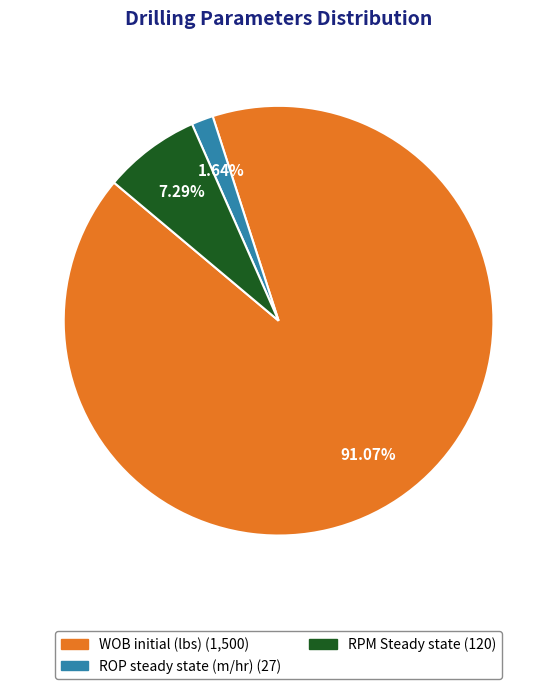

To the nearest percent, what portion does RPM Steady state represent?

7%